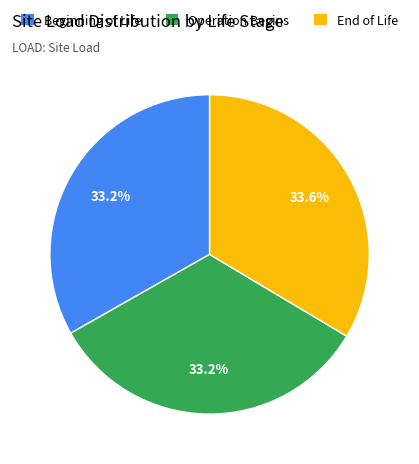

Does any single category account for the majority?

No